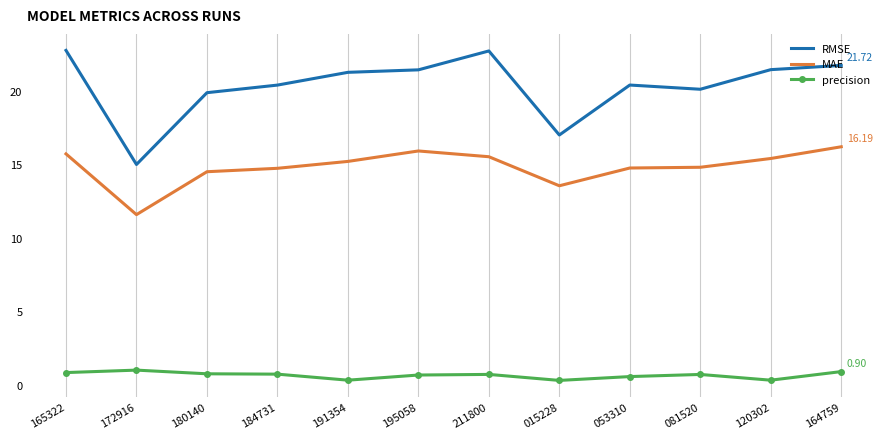

Which series has the largest total across all categories?

RMSE